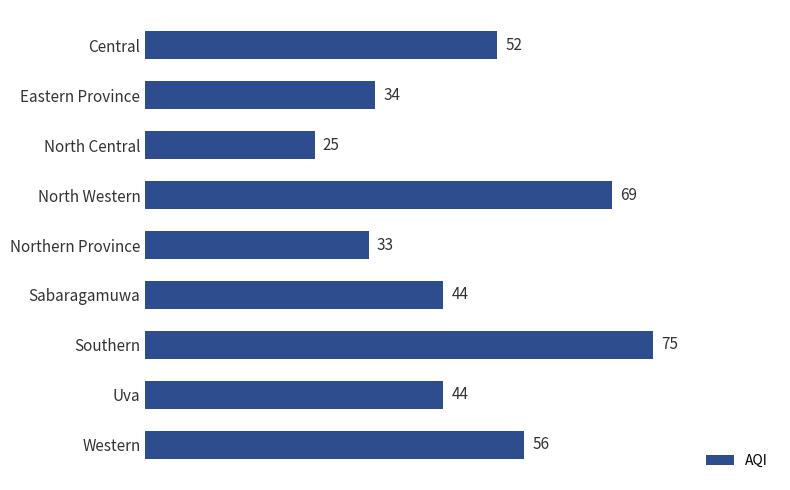

What position from the top is North Central?

3